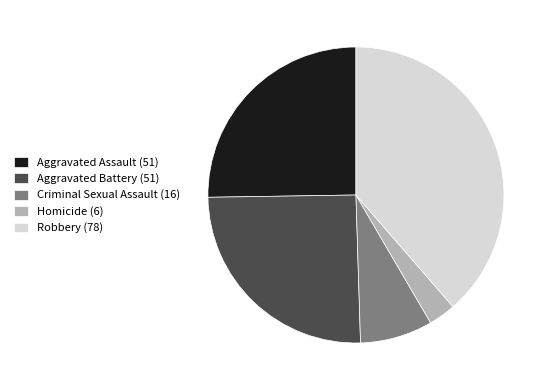

Which category has the smallest portion of the pie?

Homicide (6)